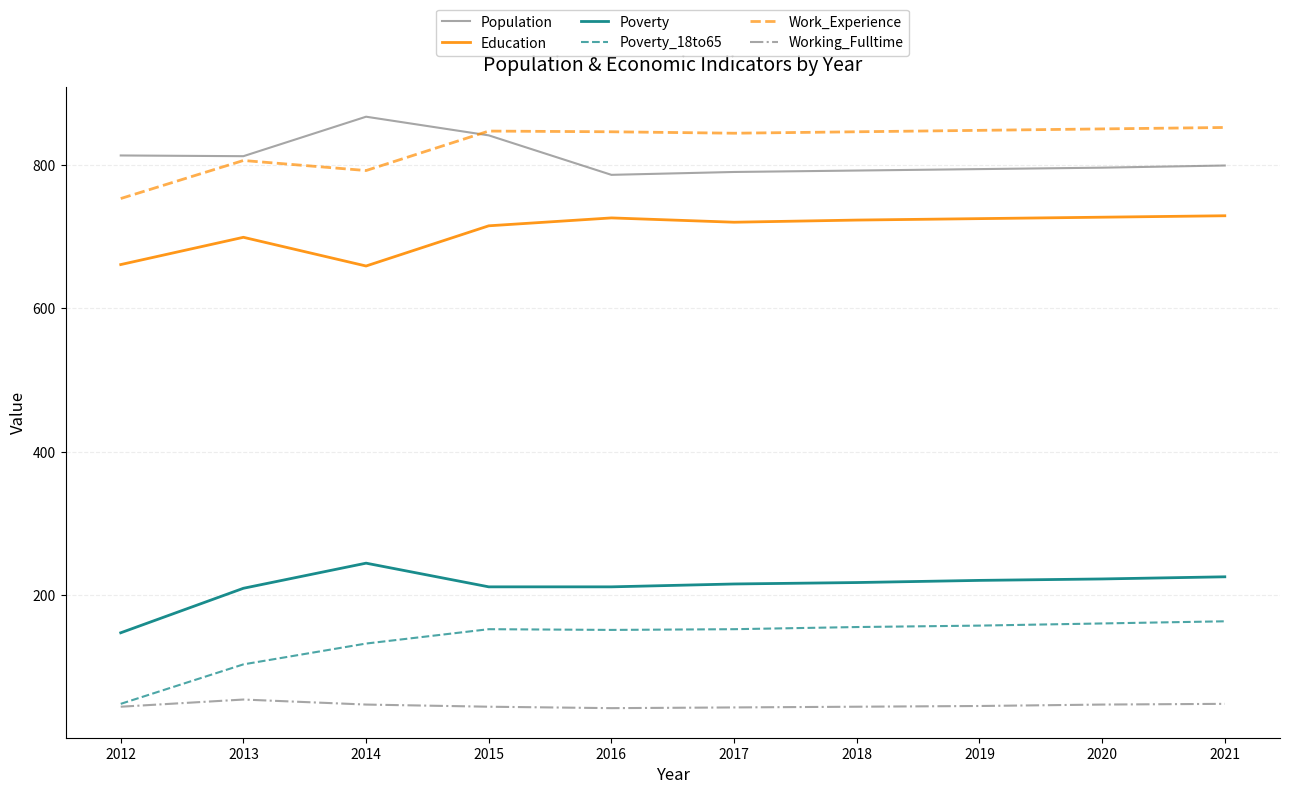

In Work_Experience, how many points are higher than both neighbors (excluding endpoints)?

2